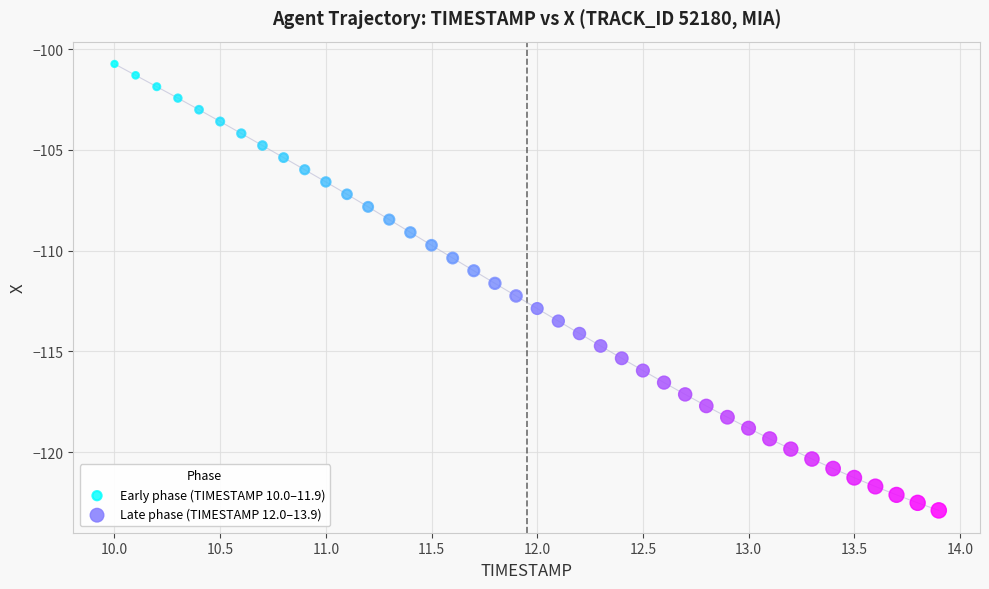

Which series has the largest Y range (max minus min)?

Early phase (TIMESTAMP 10.0–11.9)